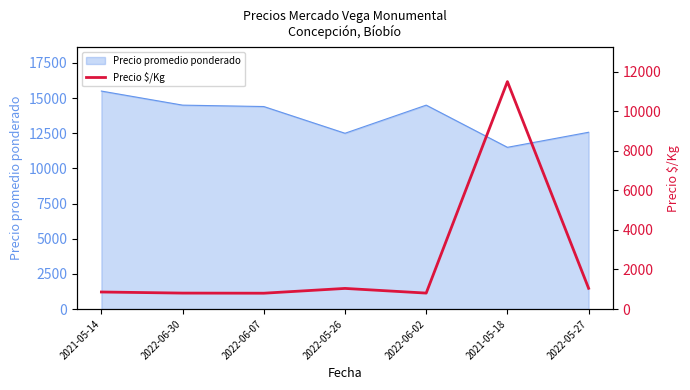

What position from the left is 2022-05-27?

7